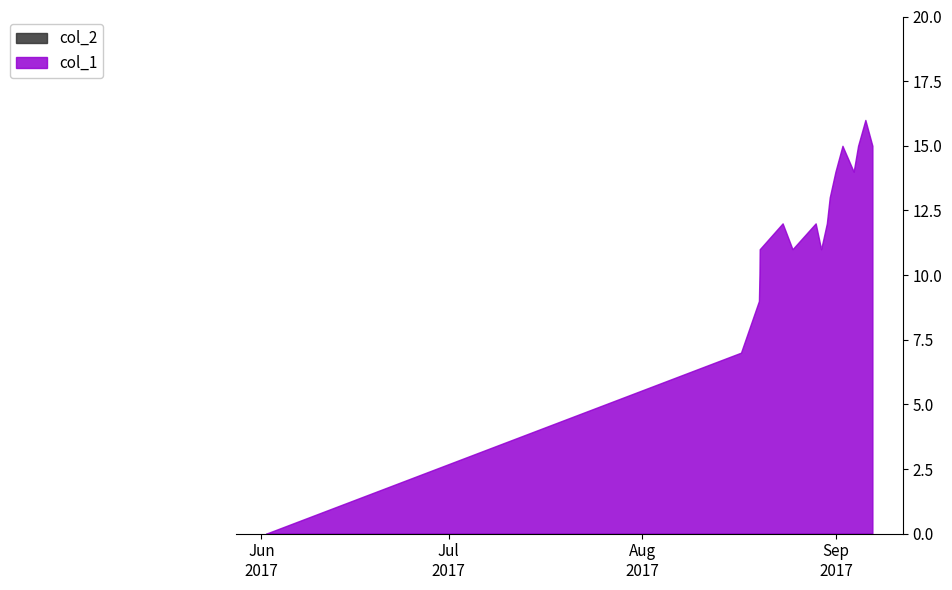

Rank the series at 1503170143 from highest to lowest value.

col_1, col_2